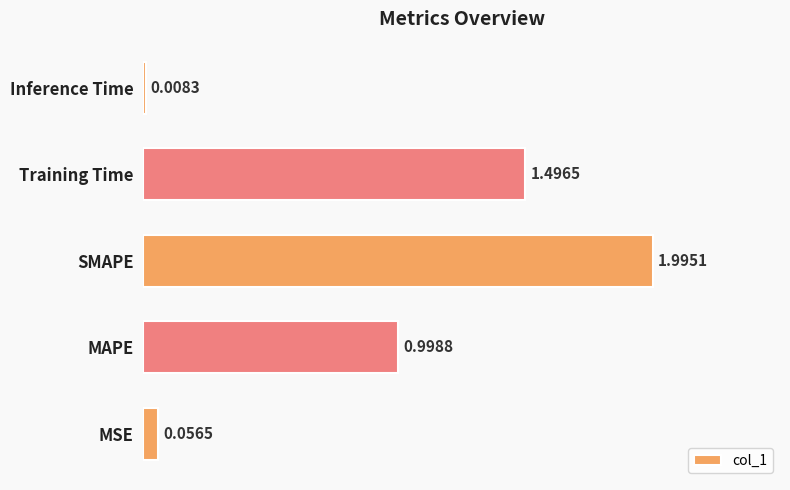

What is the average value?

0.9